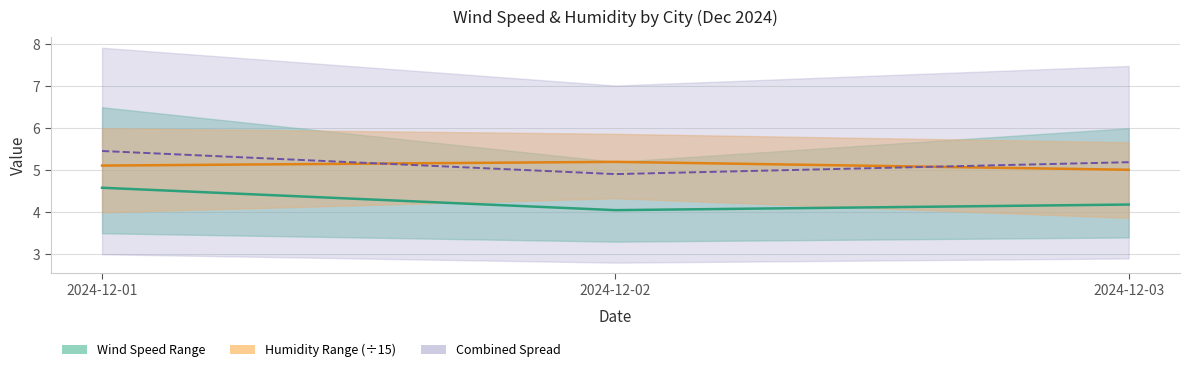

The Combined Centre series shows 1.2 at 2024-12-02. True or false?

False